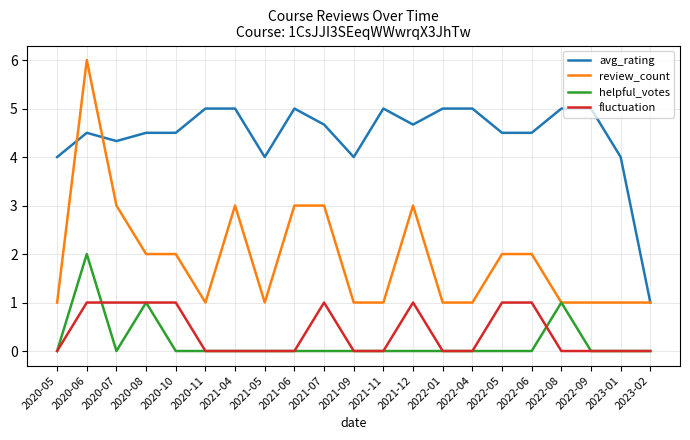

True or false: fluctuation and avg_rating cross at least once.

False